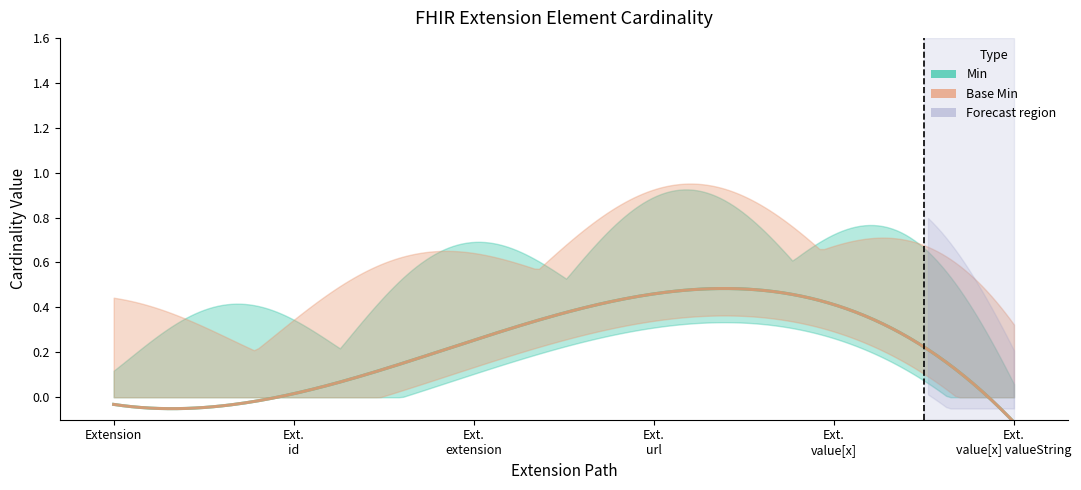

Reading left to right, list all the values displayed in this chart.

Min: 0	0	0	1	0	0
Base Min: 0	0	0	1	0	0